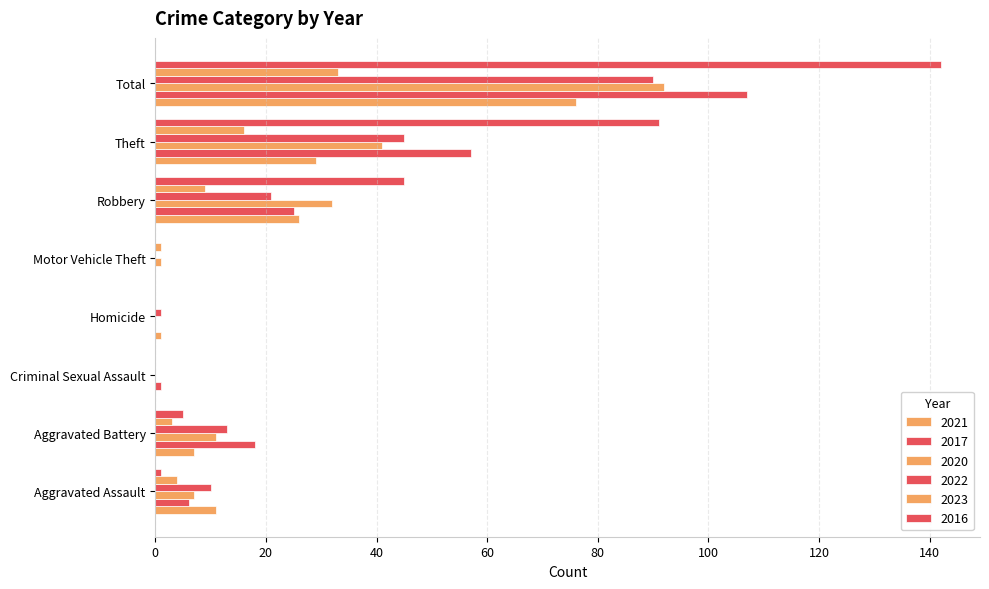

What is the total value across all series at Aggravated Assault?

39